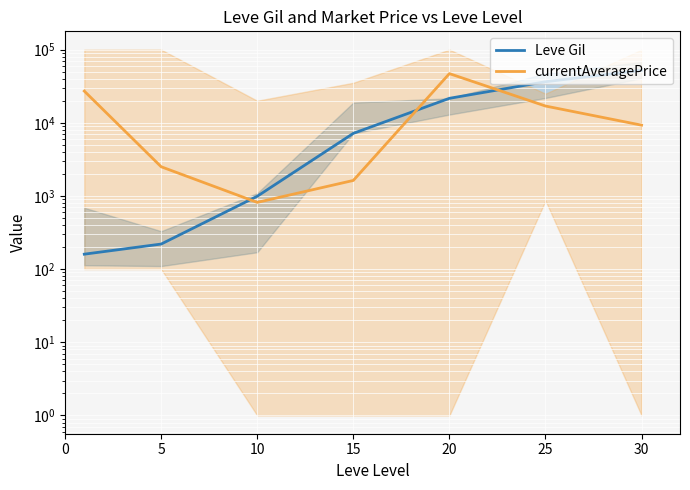

What are all the series names shown in the legend?

Leve Gil, currentAveragePrice